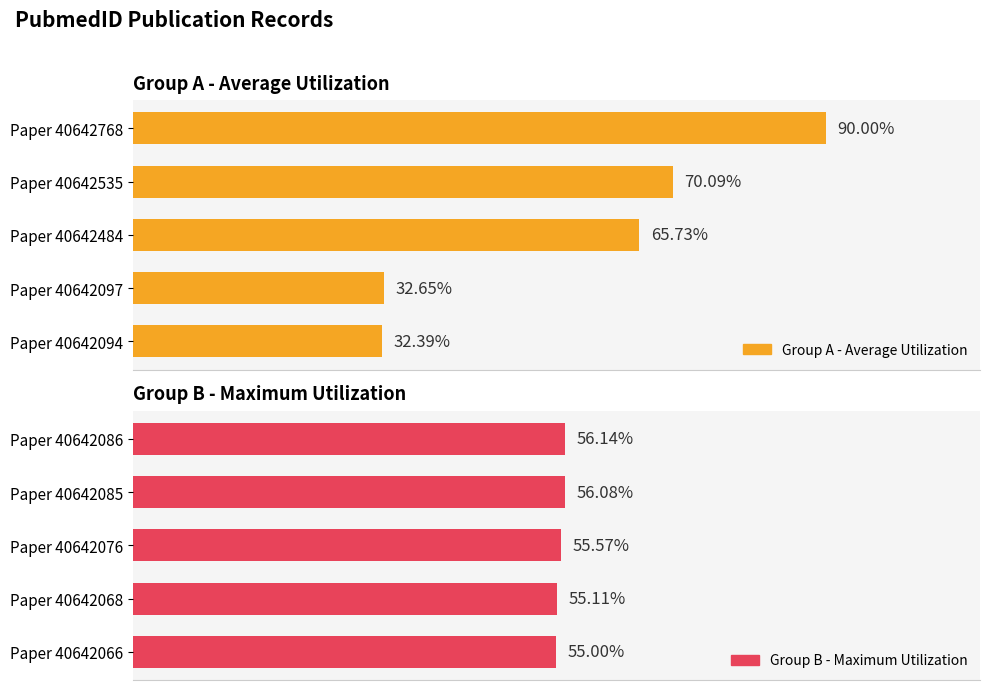

Rank the series by their average value, from lowest to highest.

Group B - Maximum Utilization, Group A - Average Utilization